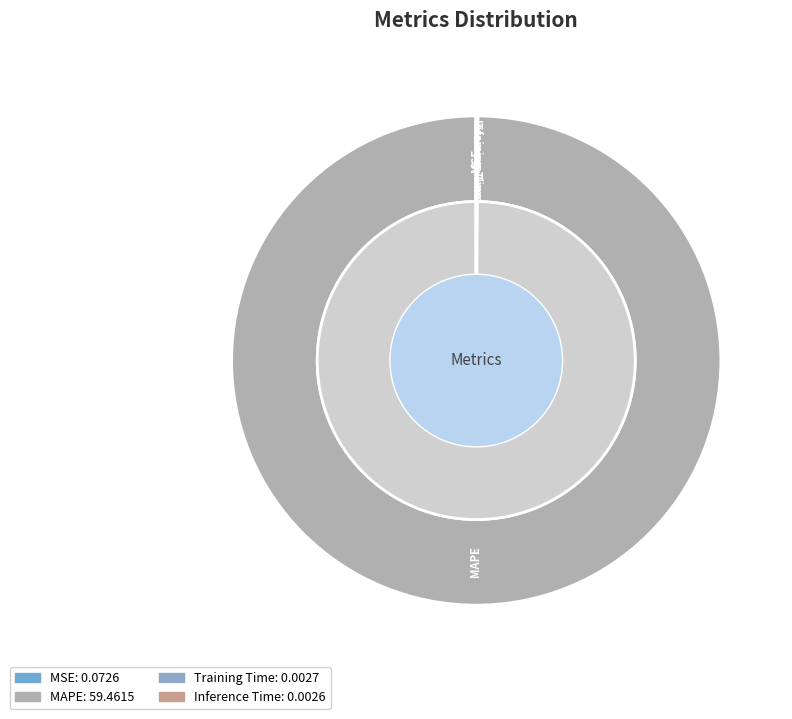

Combined, what portion of the pie is Inference Time and MSE?

0.1%